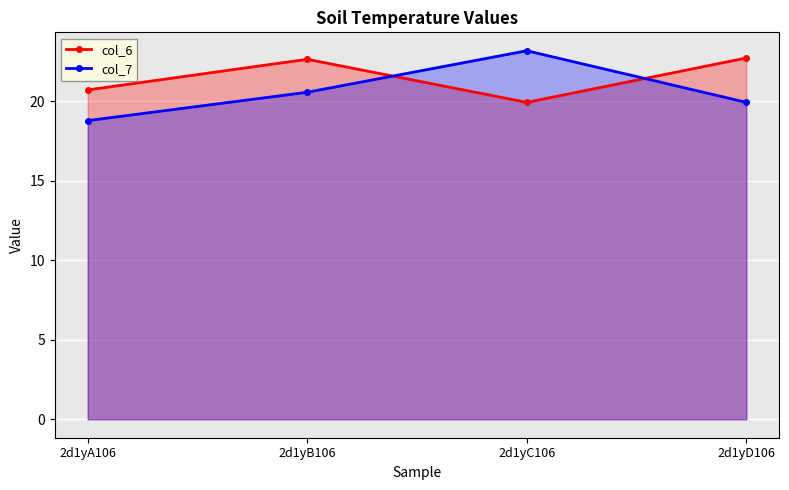

How many intersections are there between col_6 and col_7?

2